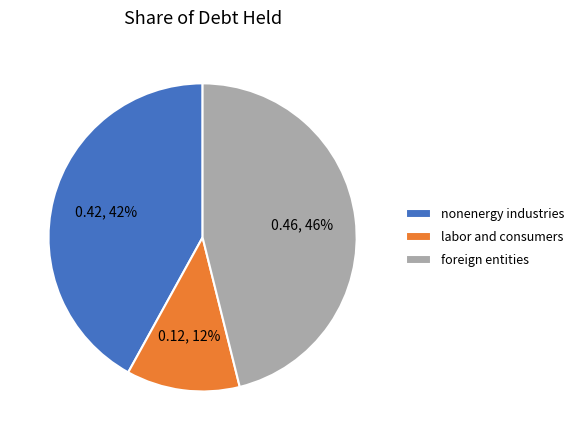

To the nearest percent, what is the average slice percentage?

33%